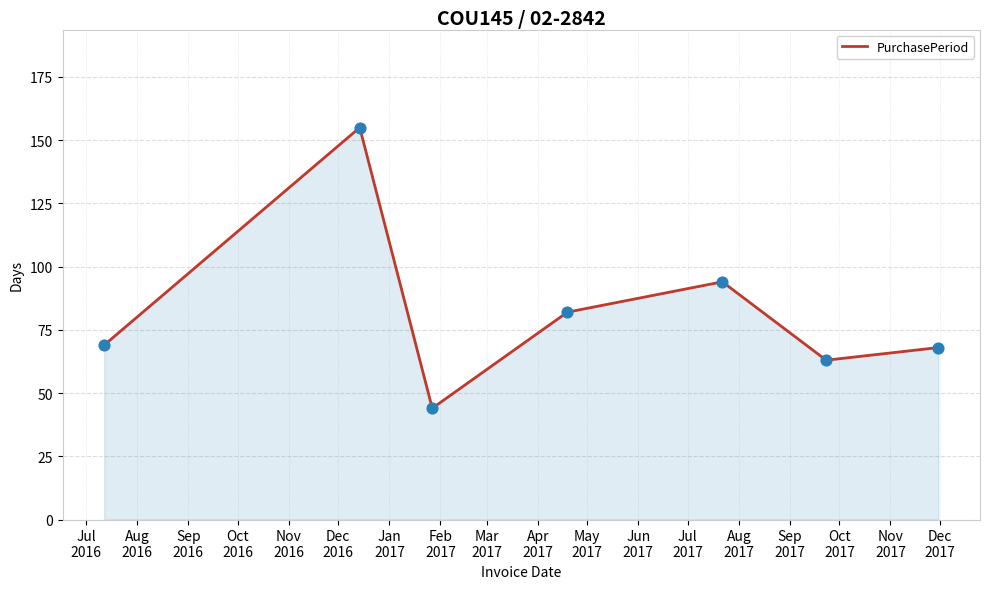

What is the sum of all values?

575